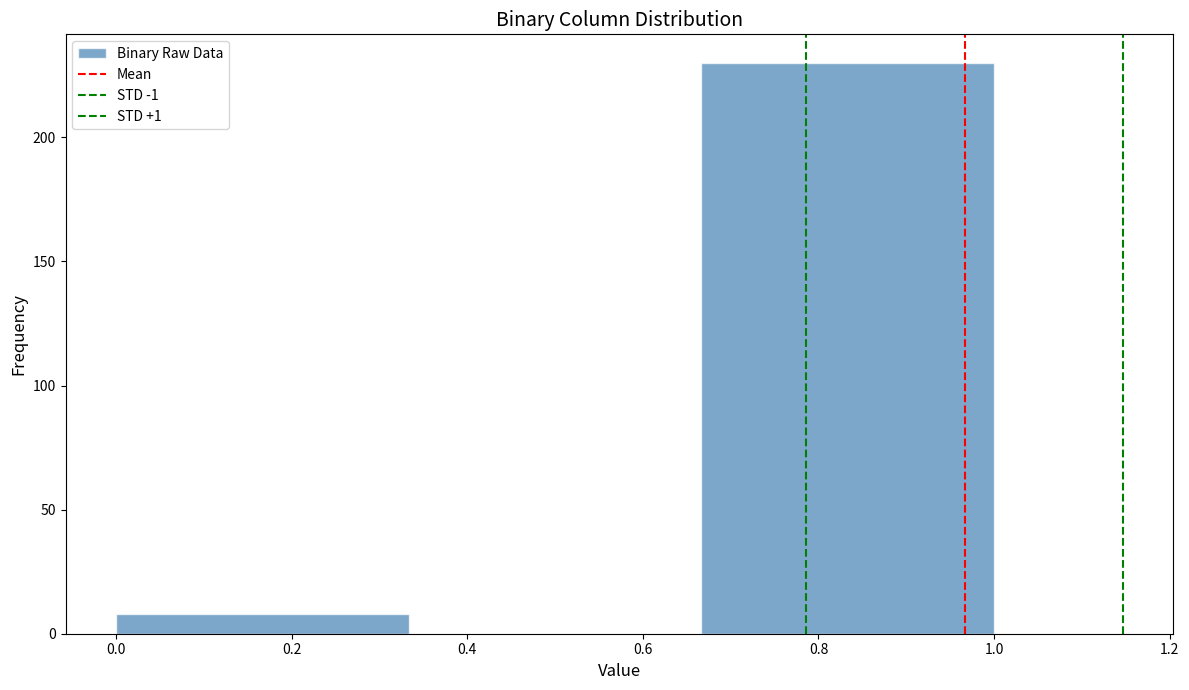

Reading left to right, list every bar in this chart as the range it spans on the x-axis followed by its height. Neither the bar edges nor the heights are printed on the chart, so give them approximately, as read against the axes.

0.00 to 0.34: 10
0.34 to 0.66: 0
0.66 to 1.00: 230